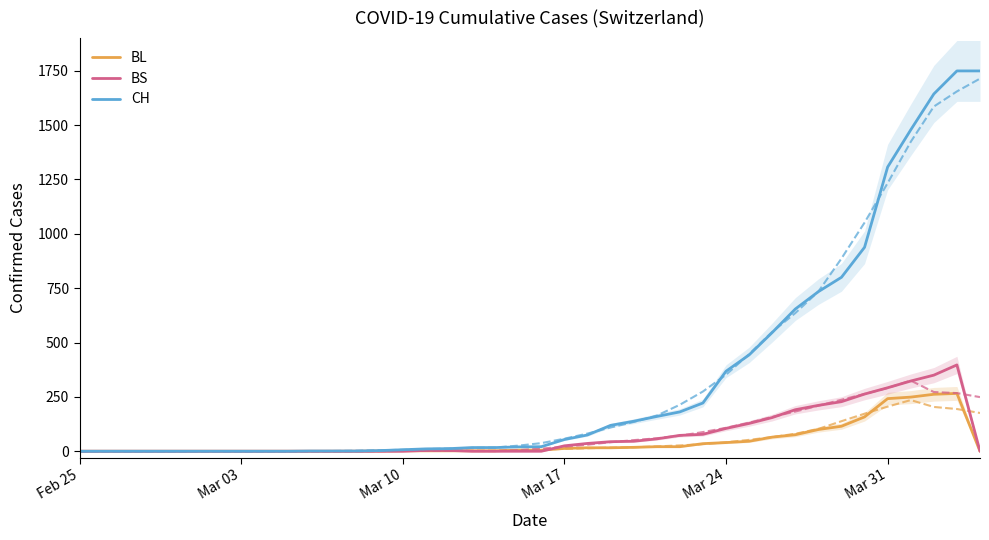

The value of BL at 12 is -160. True or false?

False